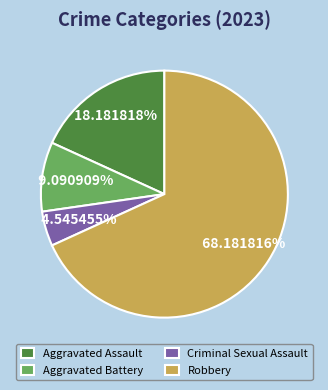

Between Criminal Sexual Assault and Robbery, which is larger?

Robbery